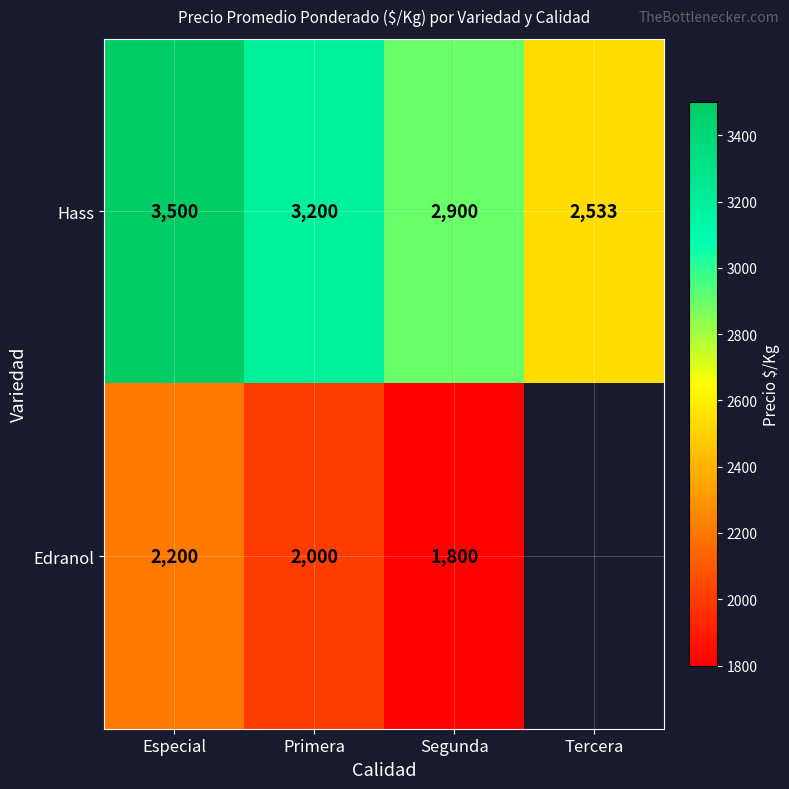

True or false: Hass has a value of 858 at Primera.

False